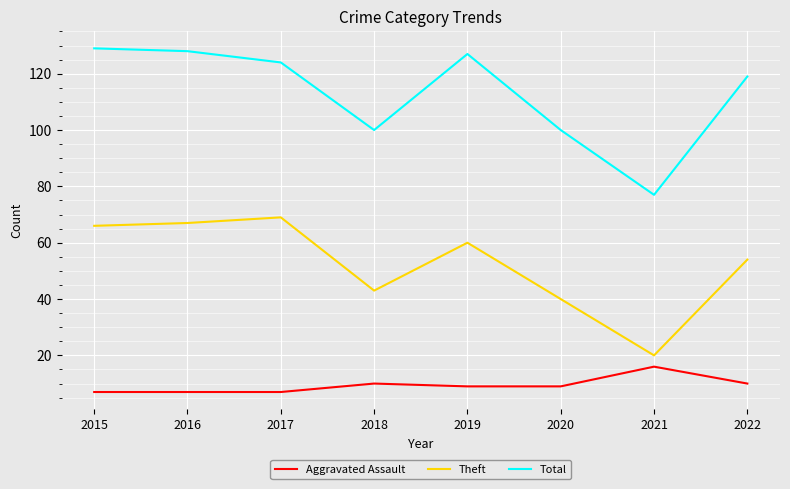

What is the spread (max minus min) of values at 2018?

90